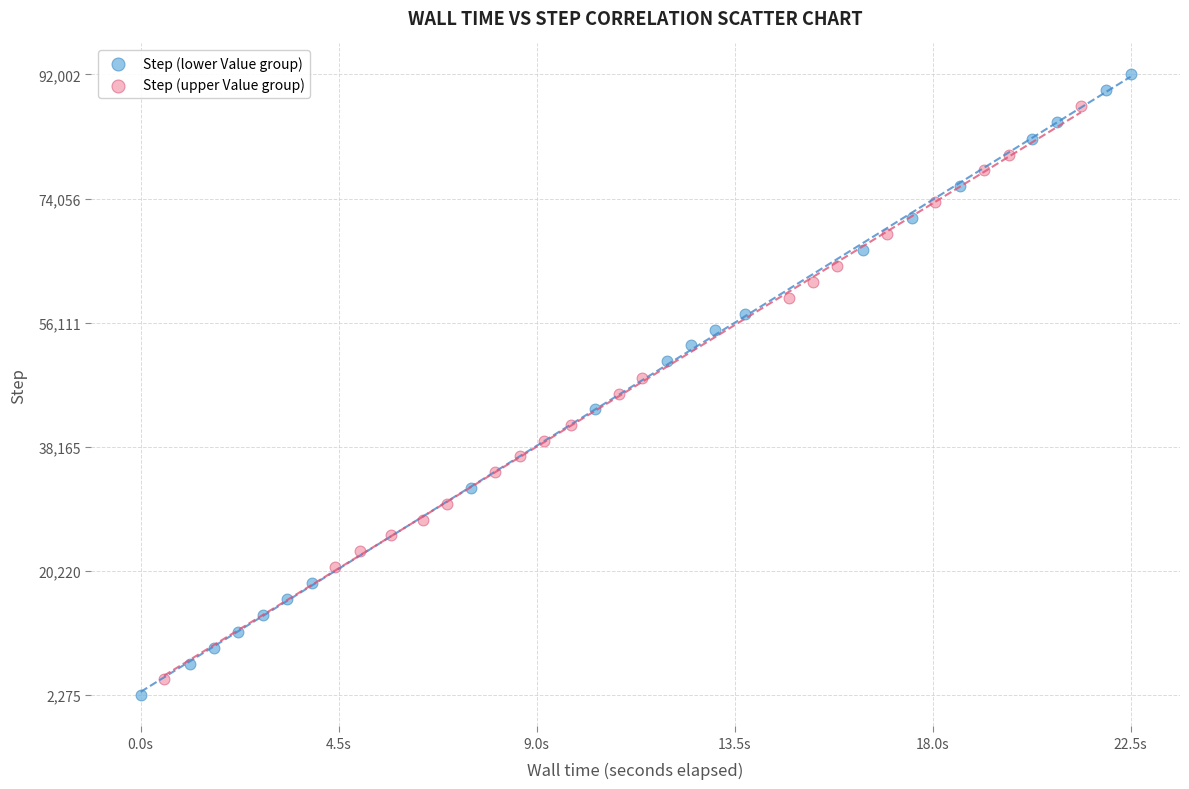

Which series has the widest spread of Y values?

Step (lower Value group)